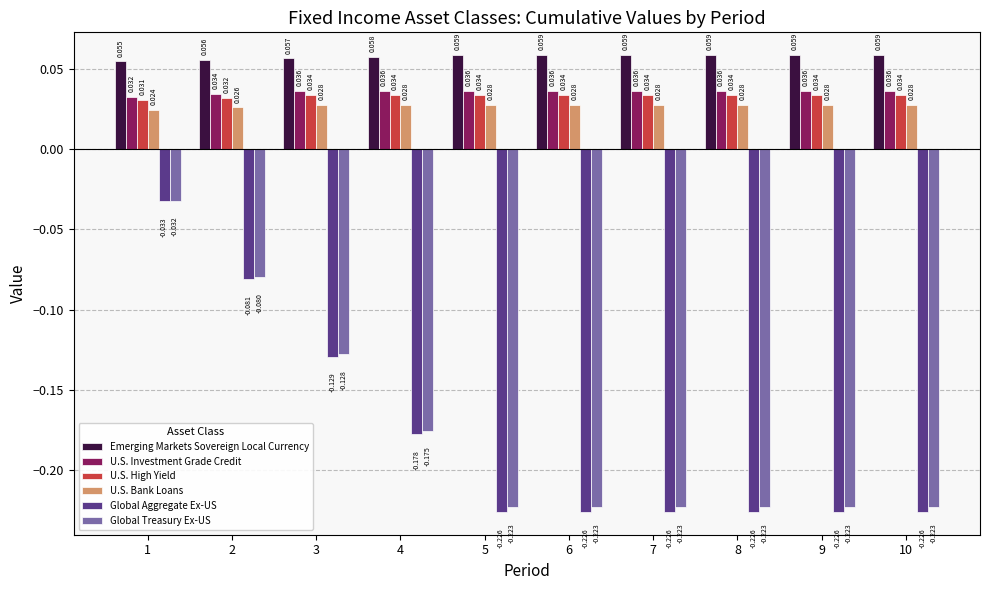

Rank the series by their maximum value, from lowest to highest.

Global Aggregate Ex-US, Global Treasury Ex-US, U.S. Bank Loans, U.S. High Yield, U.S. Investment Grade Credit, Emerging Markets Sovereign Local Currency